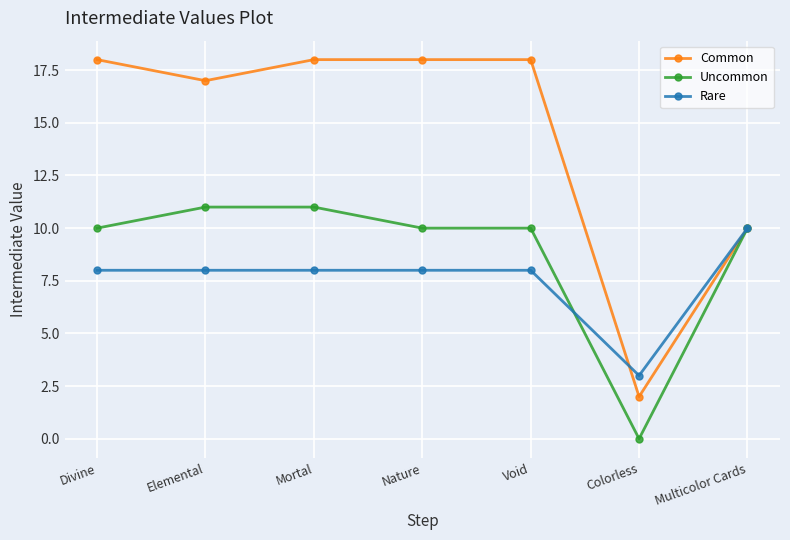

At how many categories does at least one series exceed 8?

6